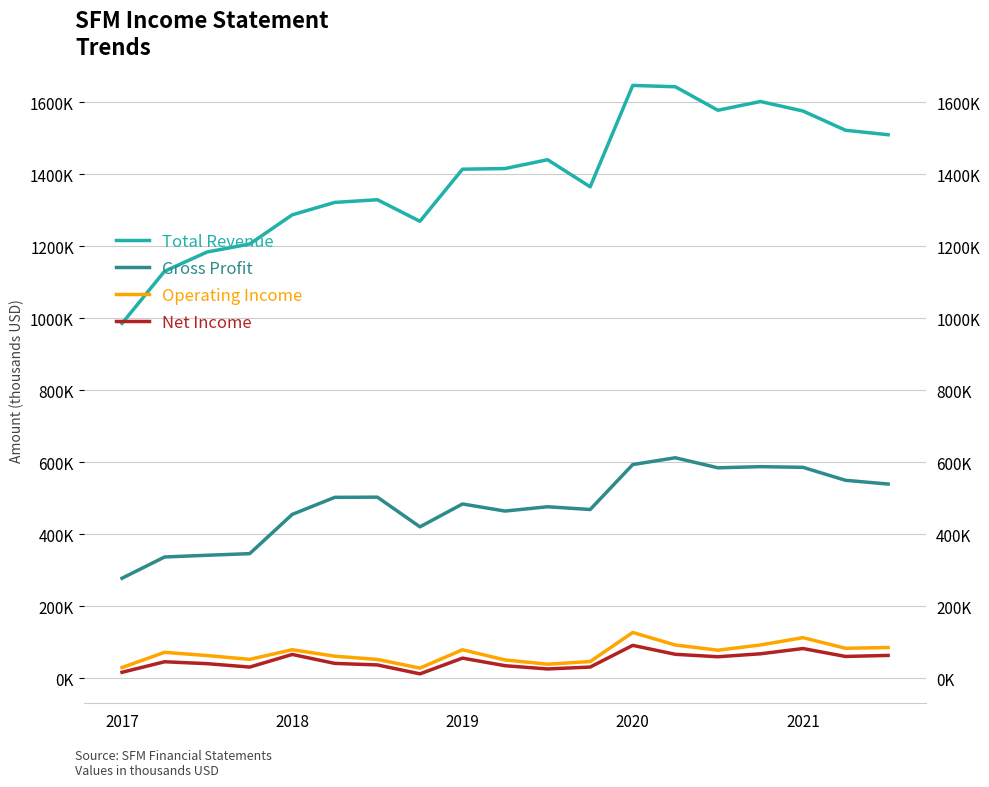

Rank the series at 5 from lowest to highest value.

Net Income, Operating Income, Gross Profit, Total Revenue